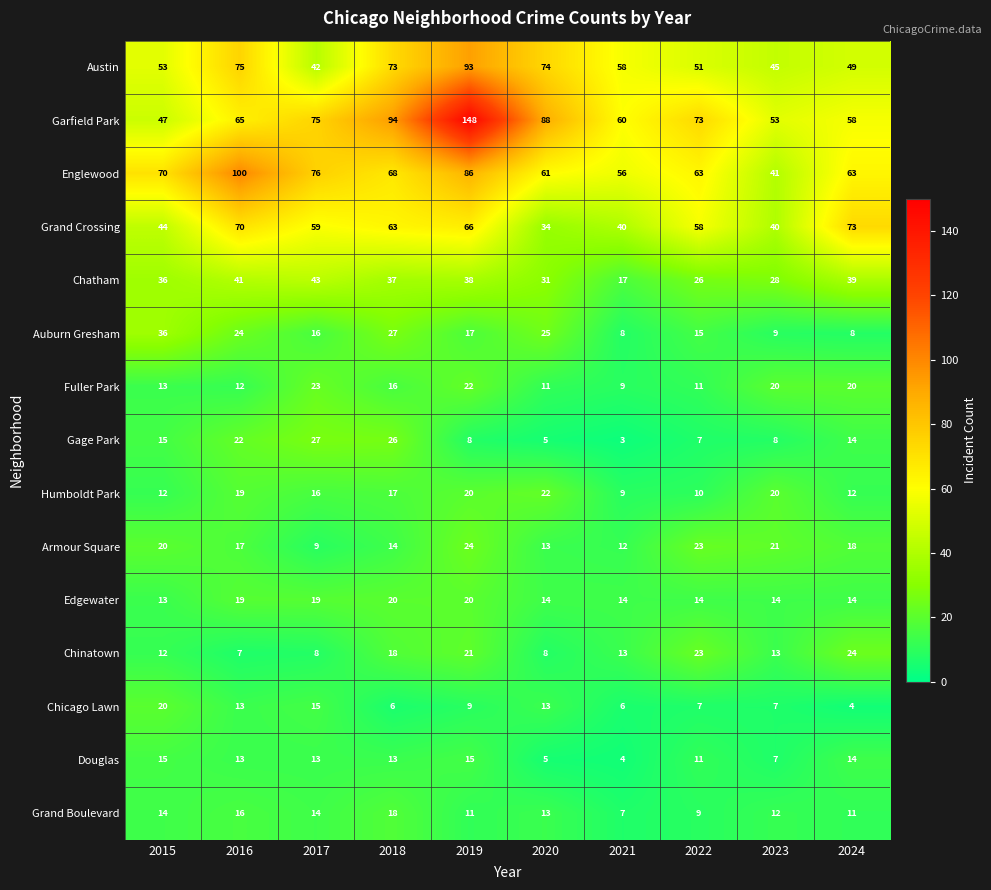

What is the difference between the highest and lowest values at 2021?

57